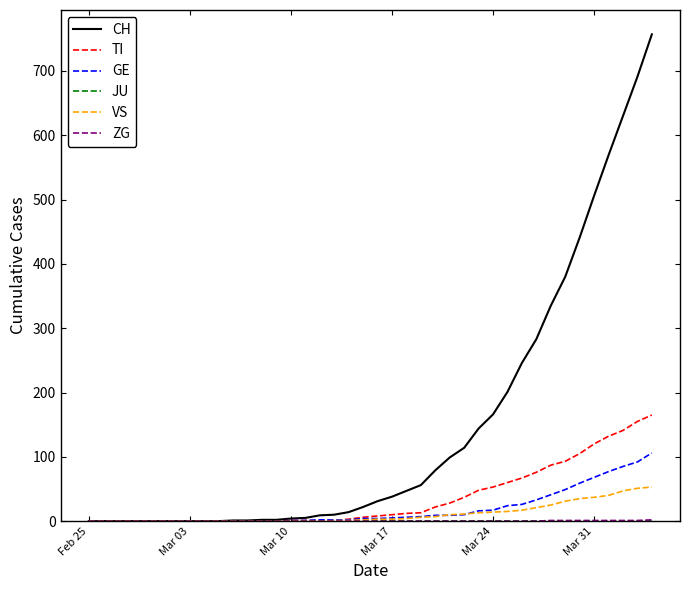

Which series has the largest total across all categories?

CH